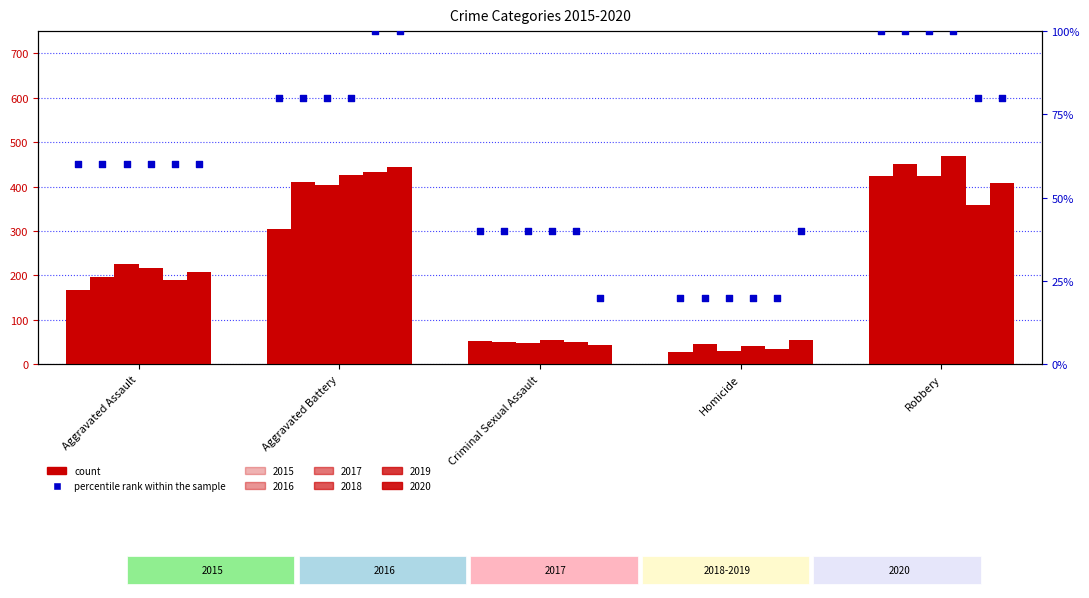

What is the change in value from Homicide to Robbery?

+80